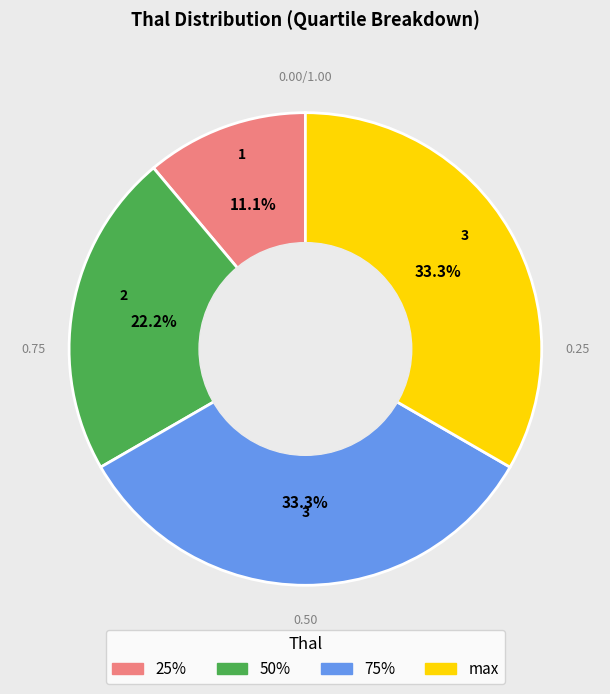

Is there a majority slice in this chart?

No